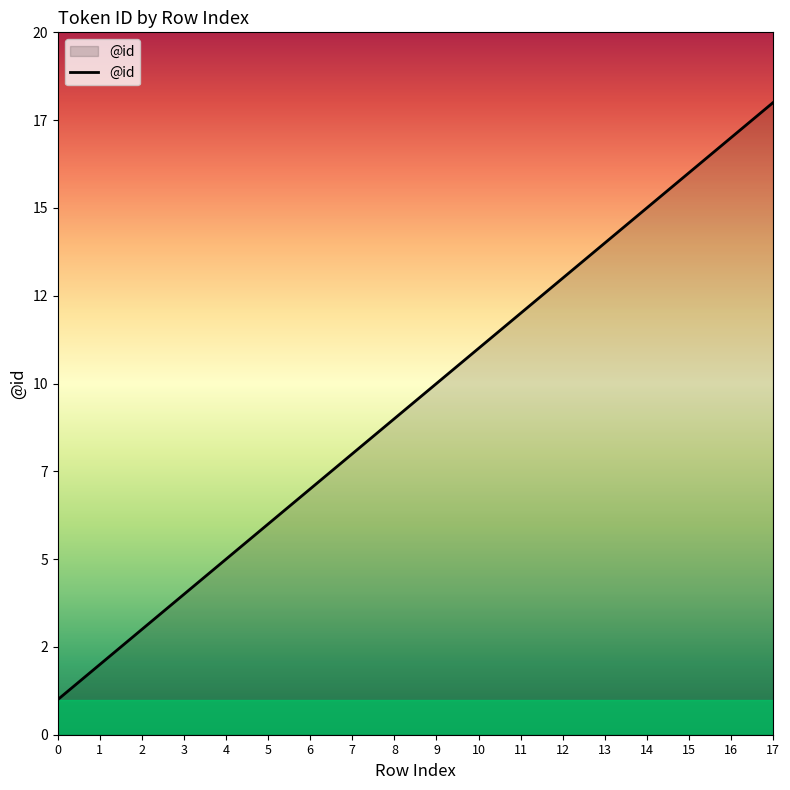

Rank the categories by value from lowest to highest.

0, 1, 2, 3, 4, 5, 6, 7, 8, 9, 10, 11, 12, 13, 14, 15, 16, 17